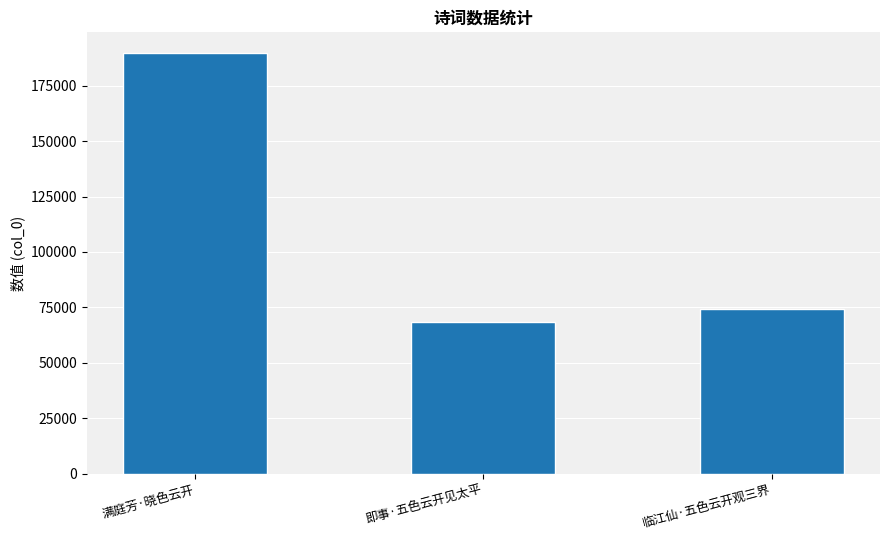

Reading left to right, what are all the values shown in this chart?

189599	68534	74457